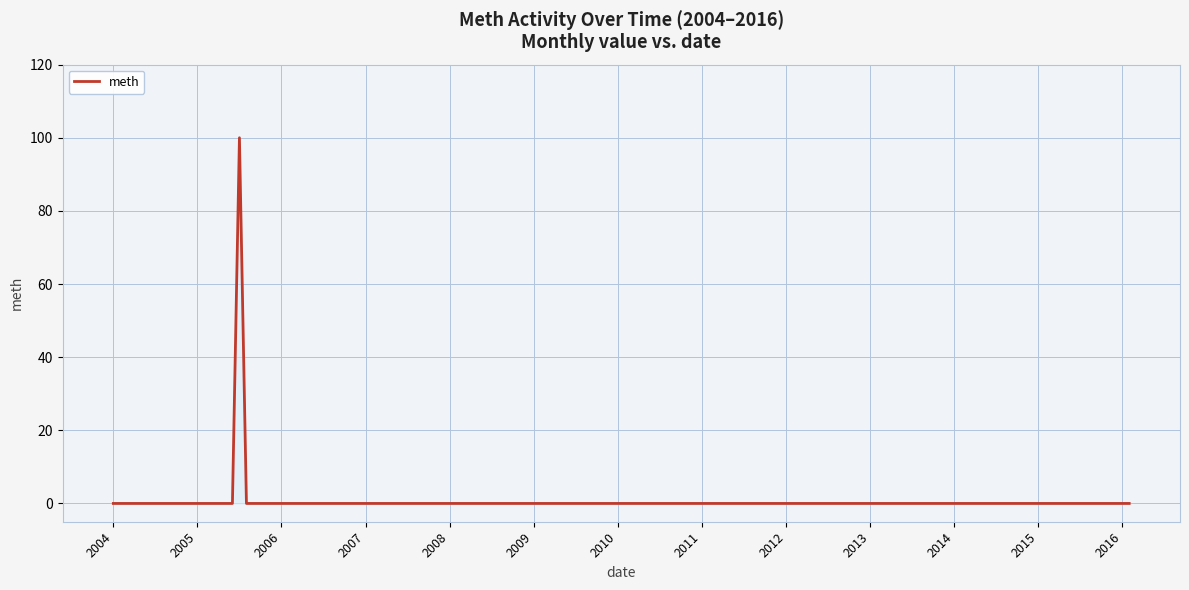

What is the maximum value shown in the chart?

100